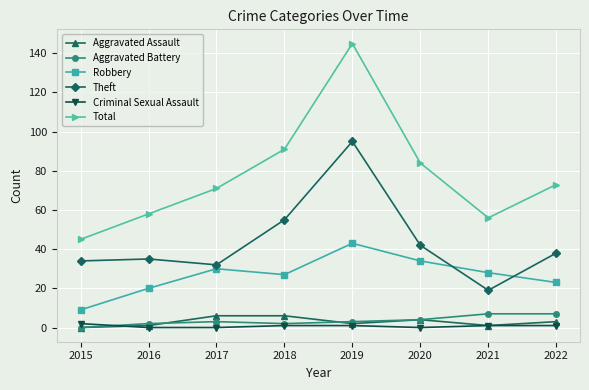

Reading left to right, extract all data points from this chart.

Aggravated Assault: 0	1	6	6	2	4	1	3
Aggravated Battery: 0	2	3	2	3	4	7	7
Robbery: 9	20	30	27	43	34	28	23
Theft: 34	35	32	55	95	42	19	38
Criminal Sexual Assault: 2	0	0	1	1	0	1	1
Total: 45	58	71	91	145	84	56	73